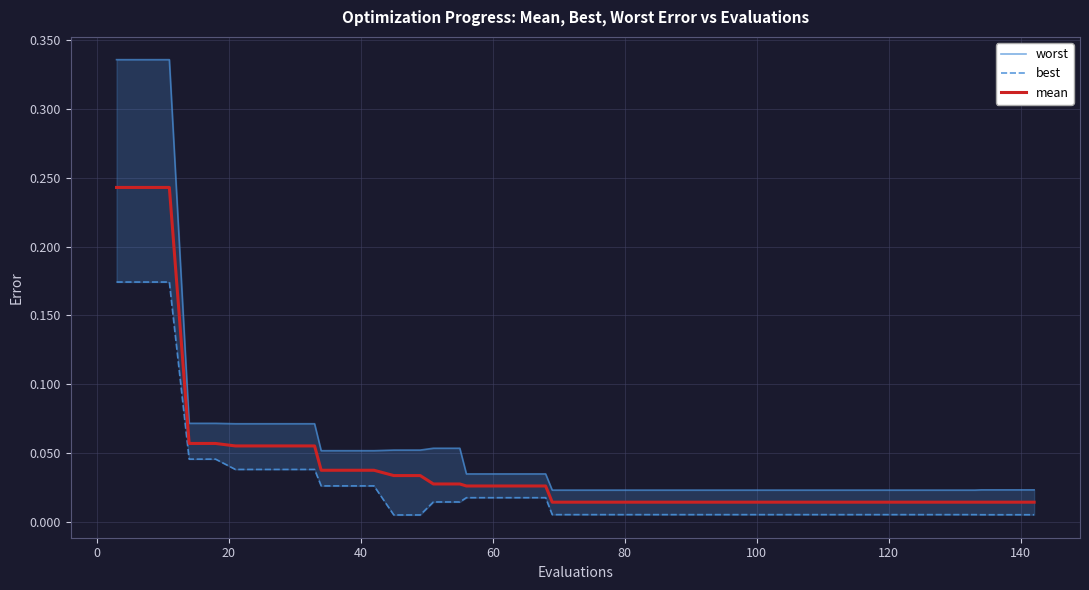

Does the chart display data point markers on the line(s)?

No